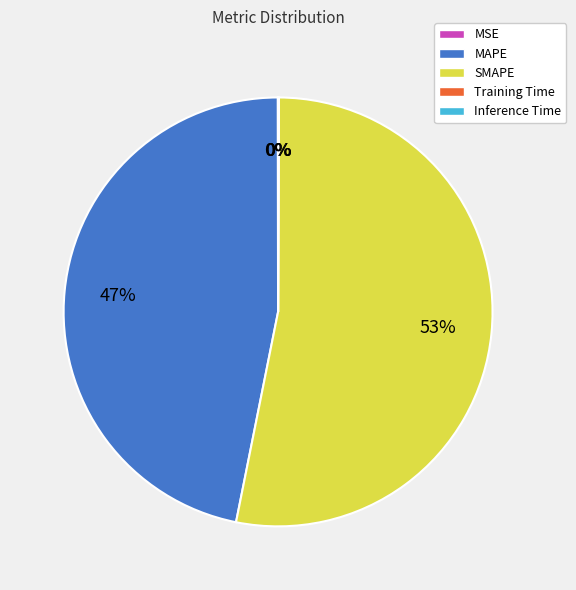

To the nearest percent, what is the difference between the largest and smallest slice percentages?

53%